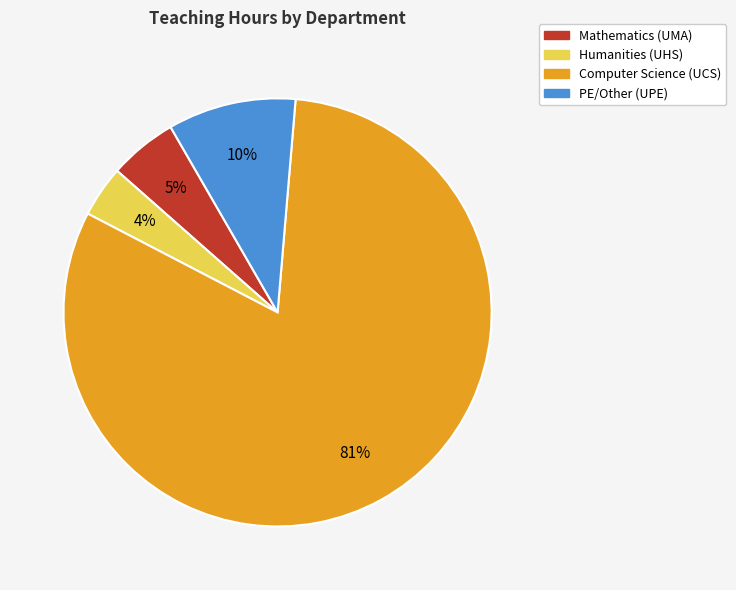

Is there any slice that represents more than half of the pie?

Yes